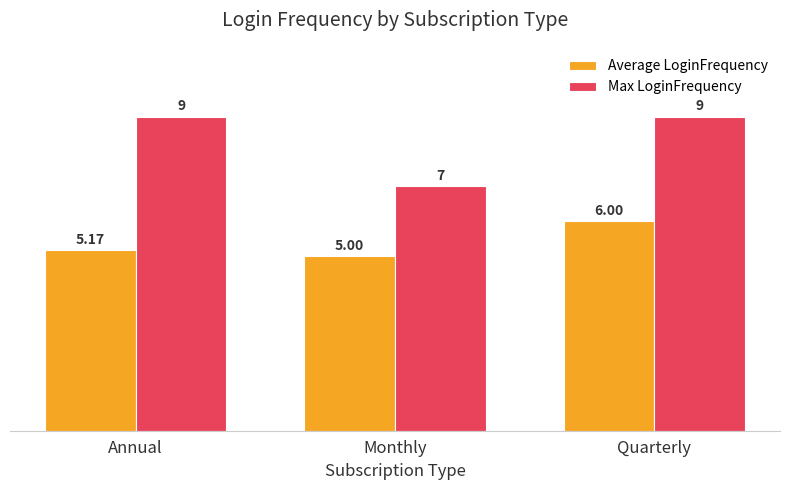

Rank the series by their maximum value, from highest to lowest.

Max LoginFrequency, Average LoginFrequency